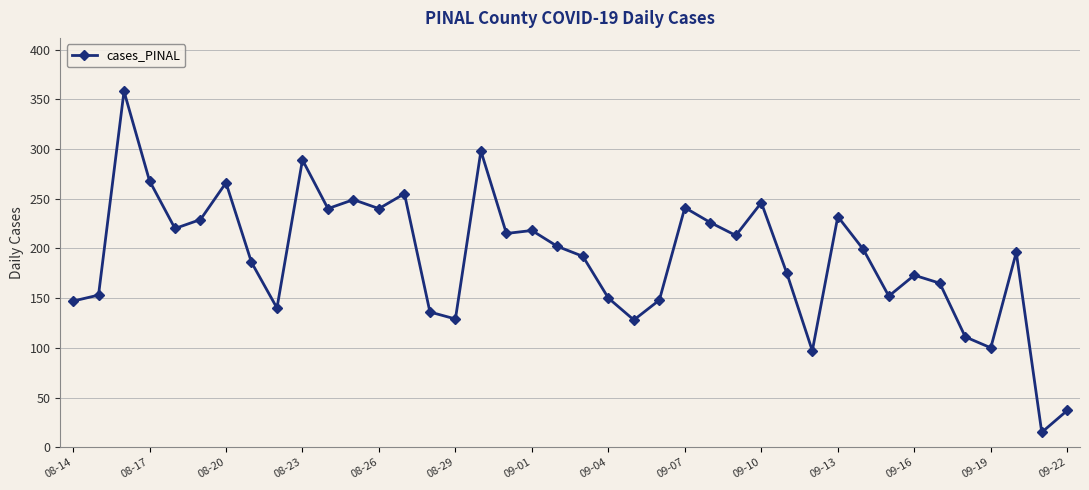

What is the difference between the maximum and second lowest values?

321